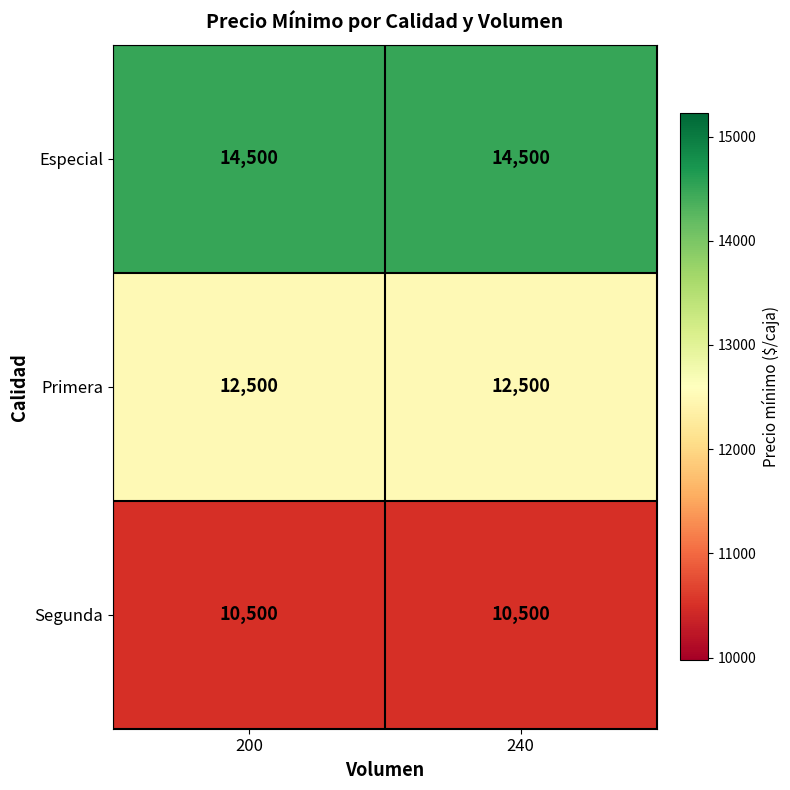

Rank the series by their average value, from highest to lowest.

Especial, Primera, Segunda